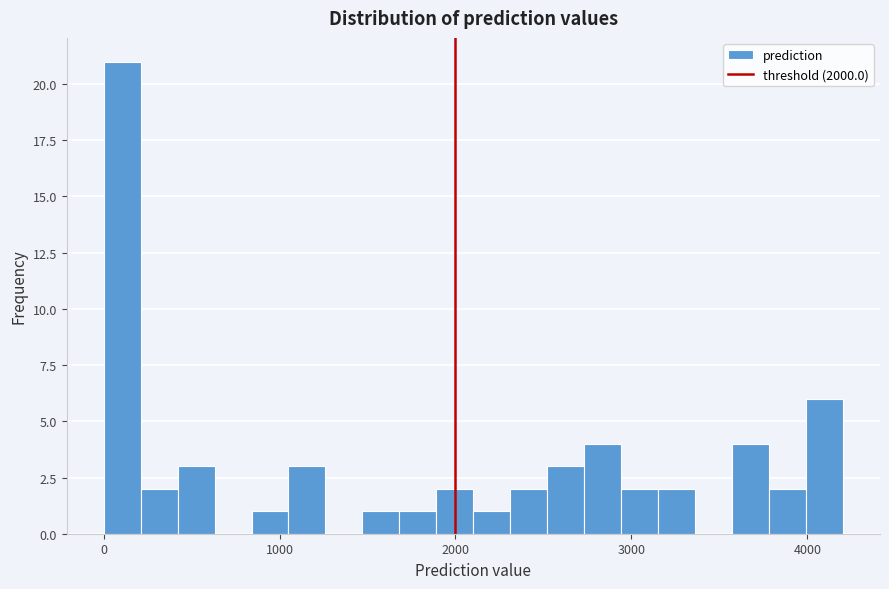

Read against the x-axis, roughly where is the centre of the tallest bar?

100